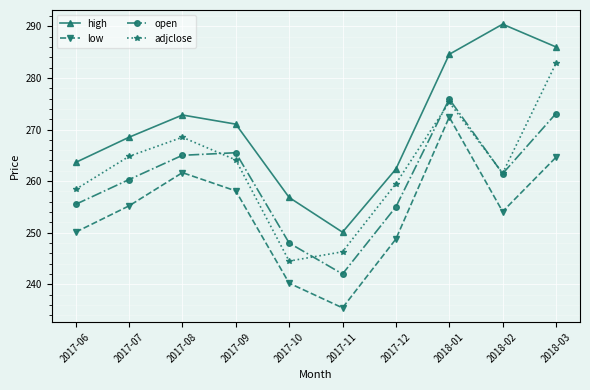

The open series shows 418.3 at 2018-03. True or false?

False